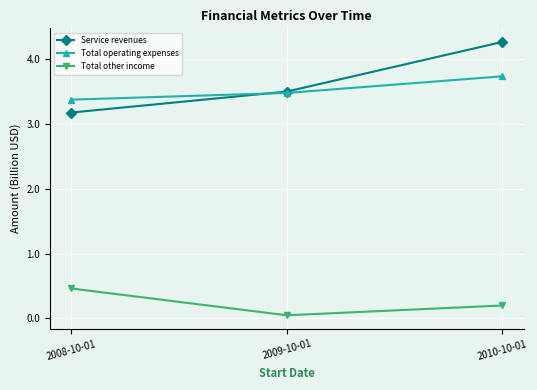

The value of Total operating expenses at 2008-10-01 is 3.4. True or false?

True